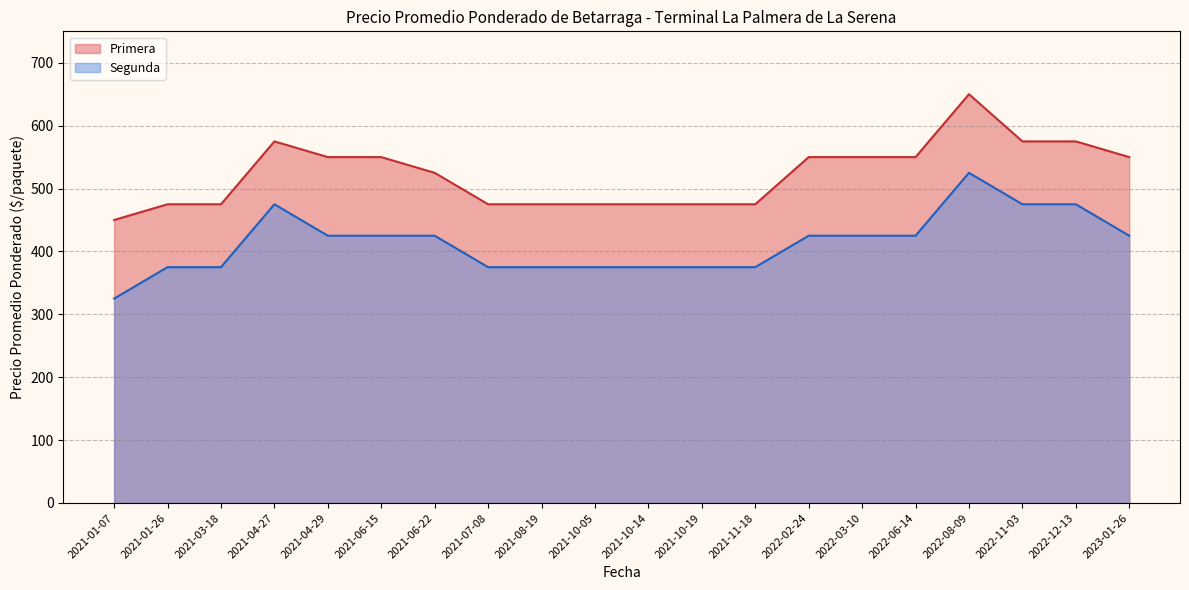

List the series in order of their peak value, highest first.

Primera, Segunda